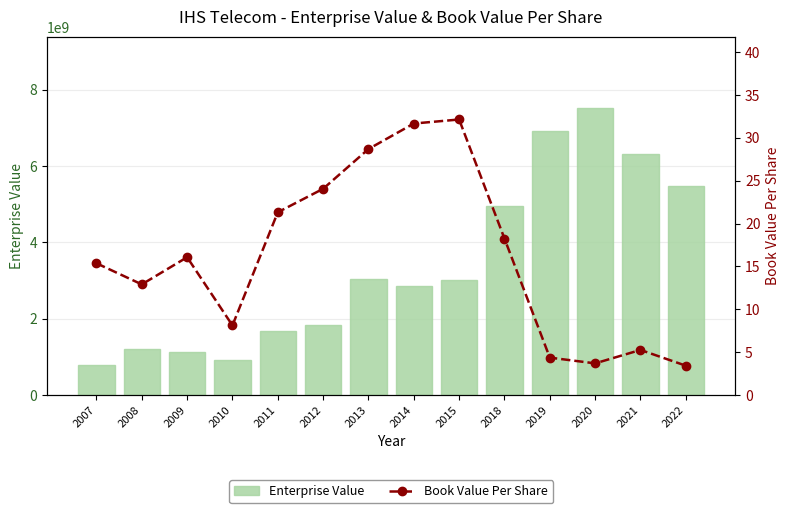

Count the number of data series in this chart.

2